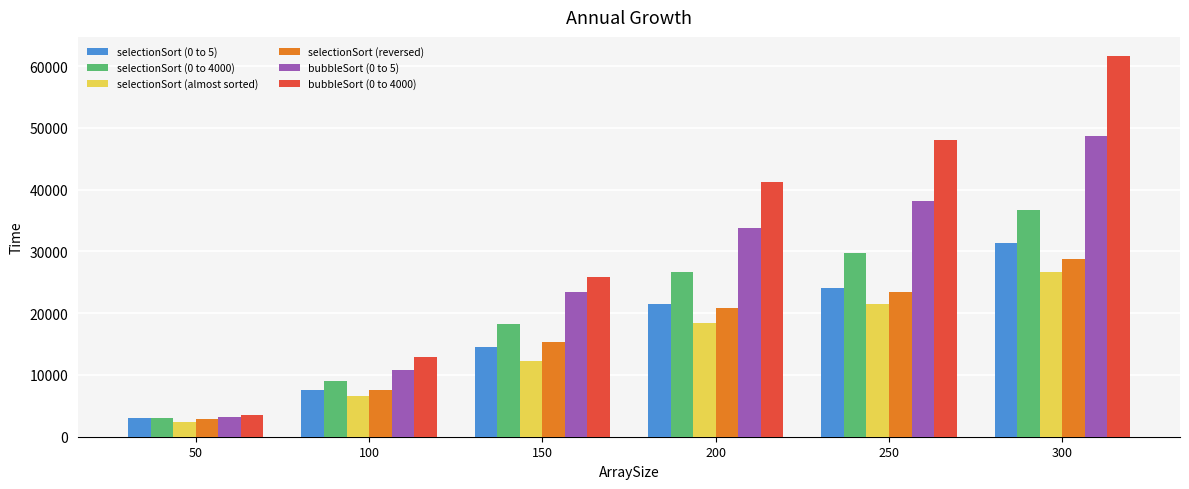

How many values in the selectionSort (0 to 5) series are below 21552?

3